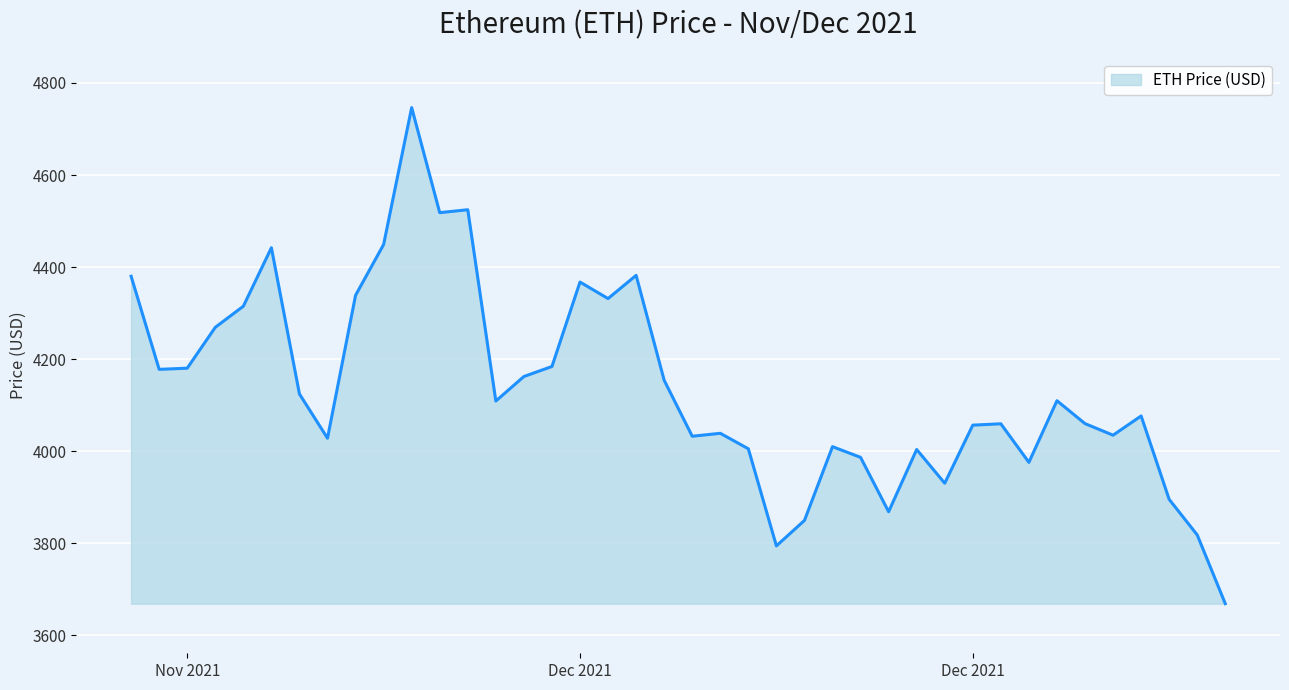

What is the greatest value displayed?

4746.4